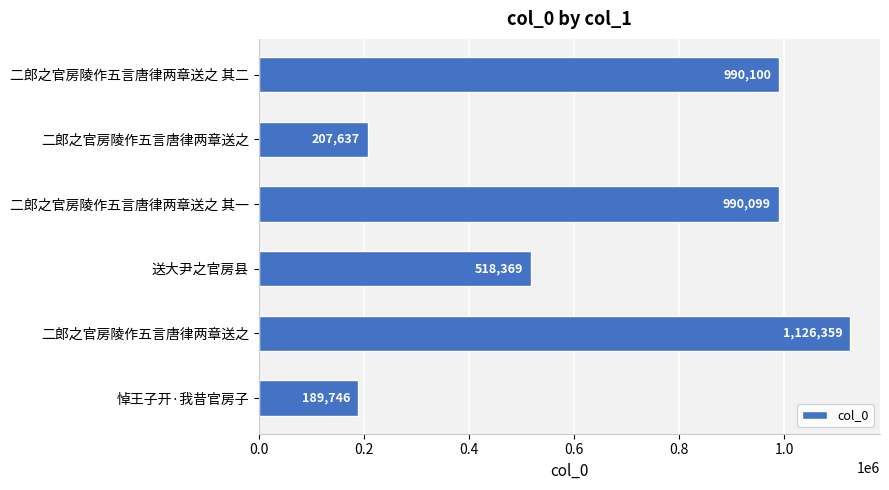

How many categories are shown in the chart?

6